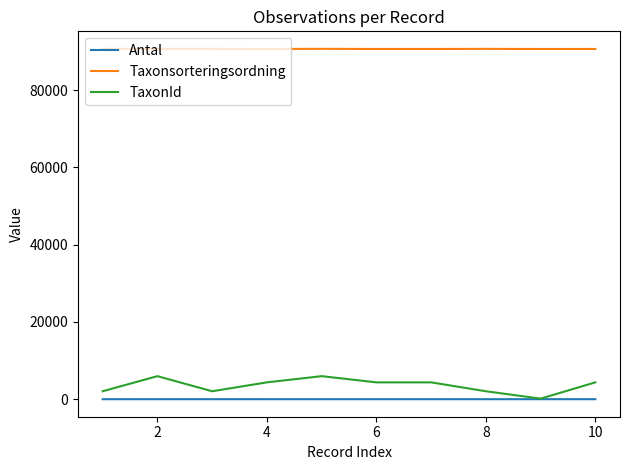

True or false: Taxonsorteringsordning and Antal intersect in this chart.

False